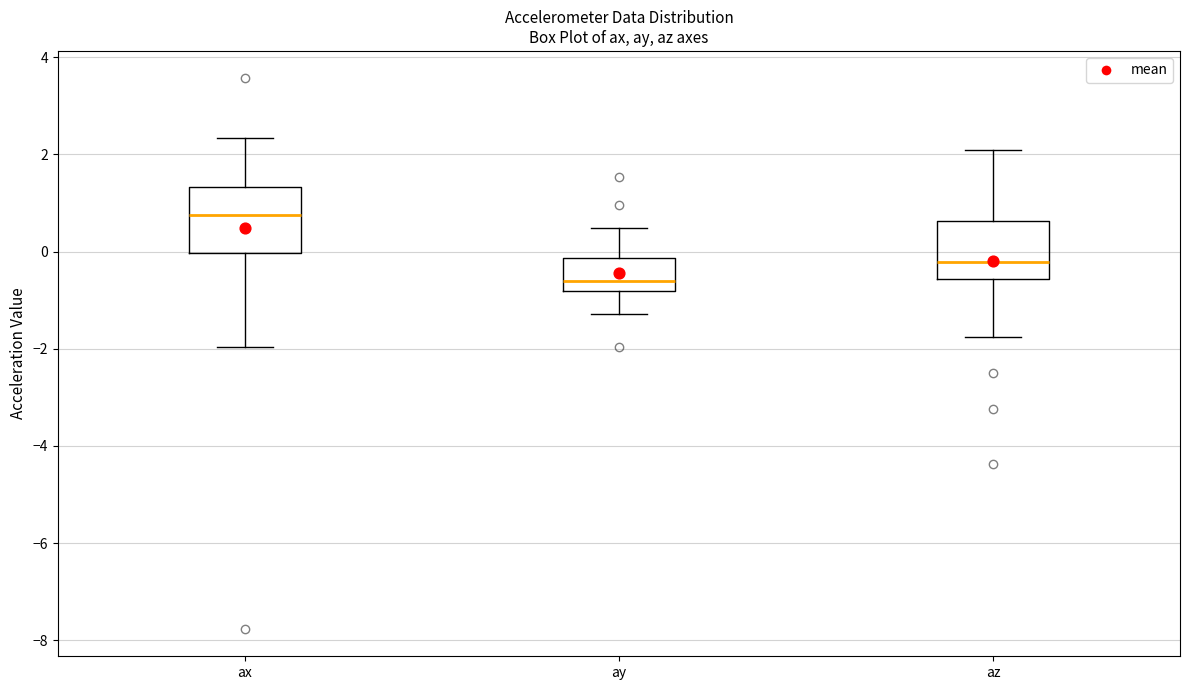

Reading left to right, read every box against the y-axis: the position of its median line, the range the box covers, and the ends of its whiskers. The values are not printed on the chart, so give them approximately, as read against the axis.

ax: median 0.8, box 0.0 to 1.4, whiskers -2.0 to 2.4
ay: median -0.6, box -0.8 to -0.2, whiskers -1.2 to 0.4
az: median -0.2, box -0.6 to 0.6, whiskers -1.8 to 2.0